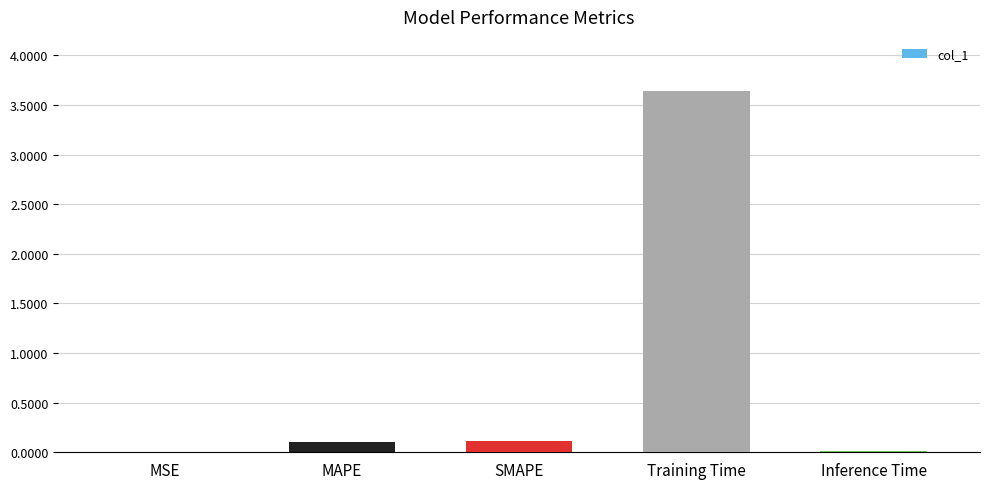

What is the sum of all values?

3.9